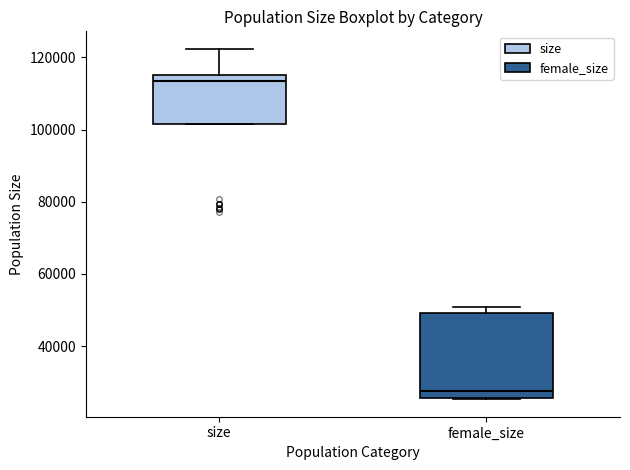

Reading left to right, read every box against the y-axis: the position of its median line, the range the box covers, and the ends of its whiskers. The values are not printed on the chart, so give them approximately, as read against the axis.

size: median 114000, box 102000 to 116000, whiskers 102000 to 122000
female_size: median 28000, box 26000 to 50000, whiskers 26000 to 50000 (just above the box's upper edge)